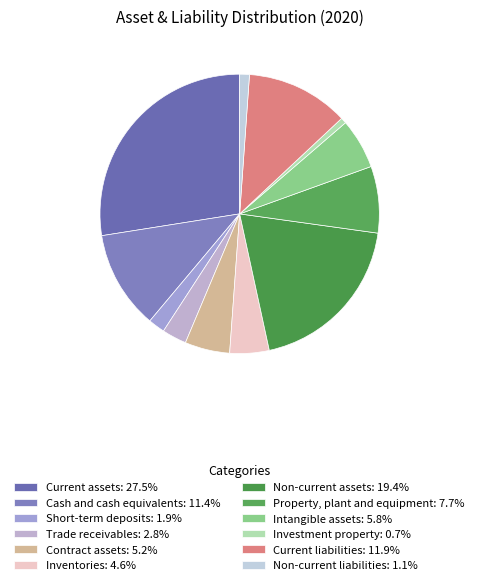

What is the largest slice in the pie chart?

Current assets